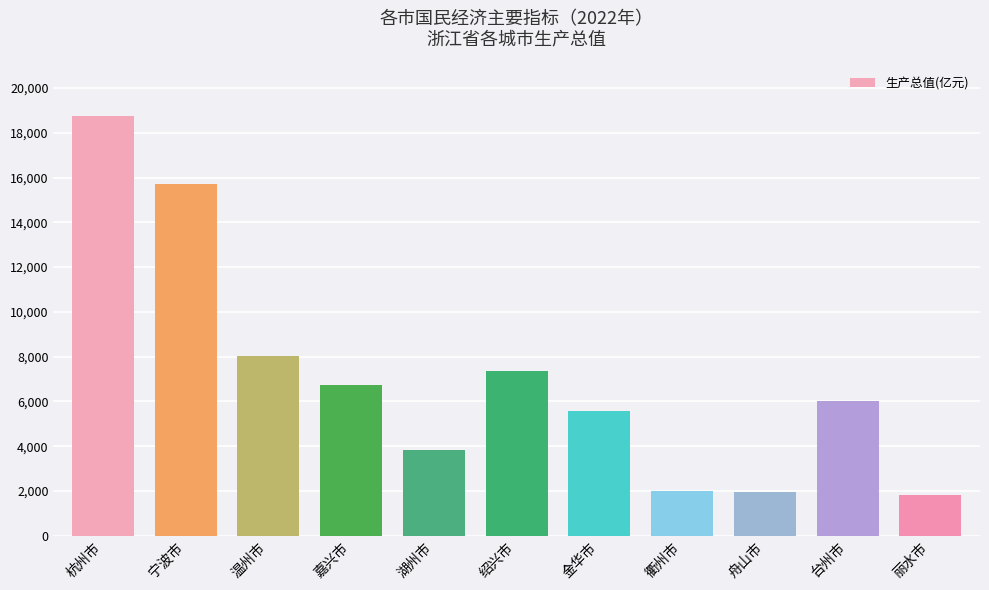

What is the ratio of the value at 温州市 to the value at 丽水市?

4.4